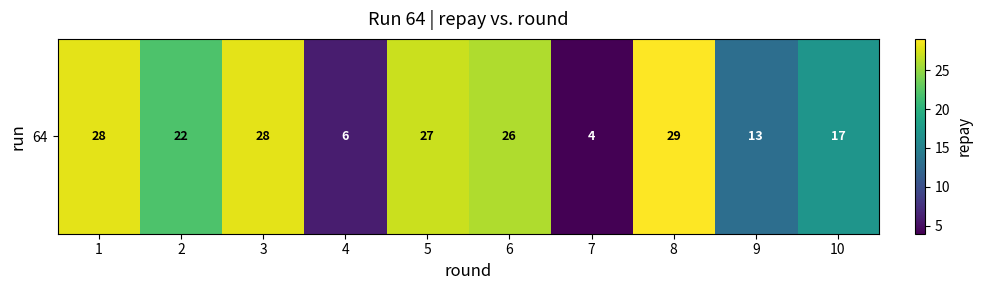

What is the average value?

20